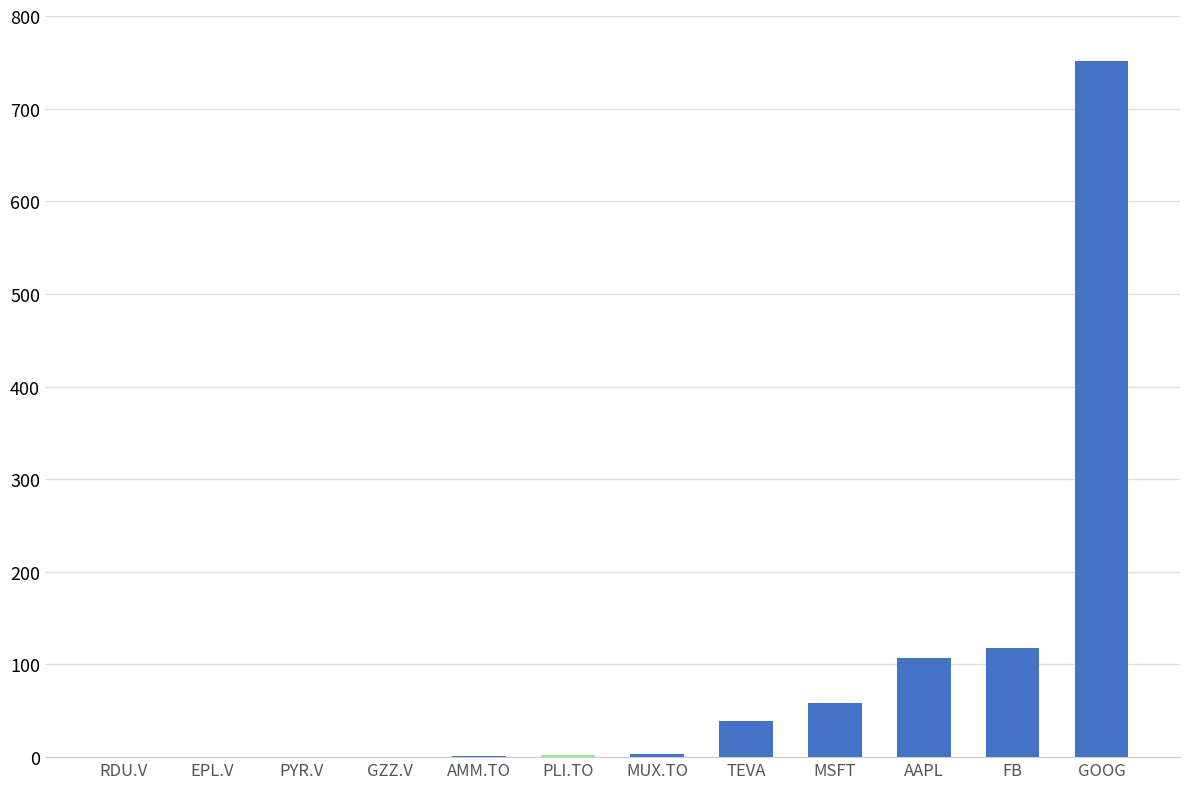

Which label corresponds to the largest value in the chart?

GOOG